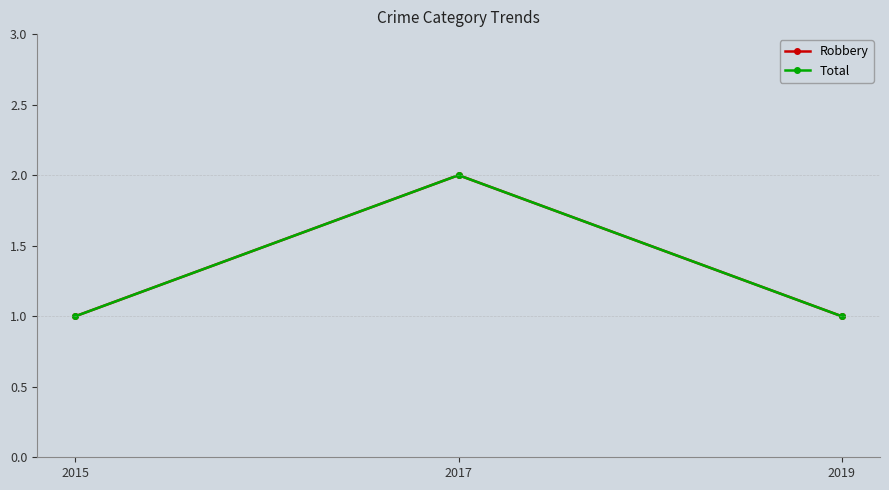

What is the maximum value shown in the chart?

2